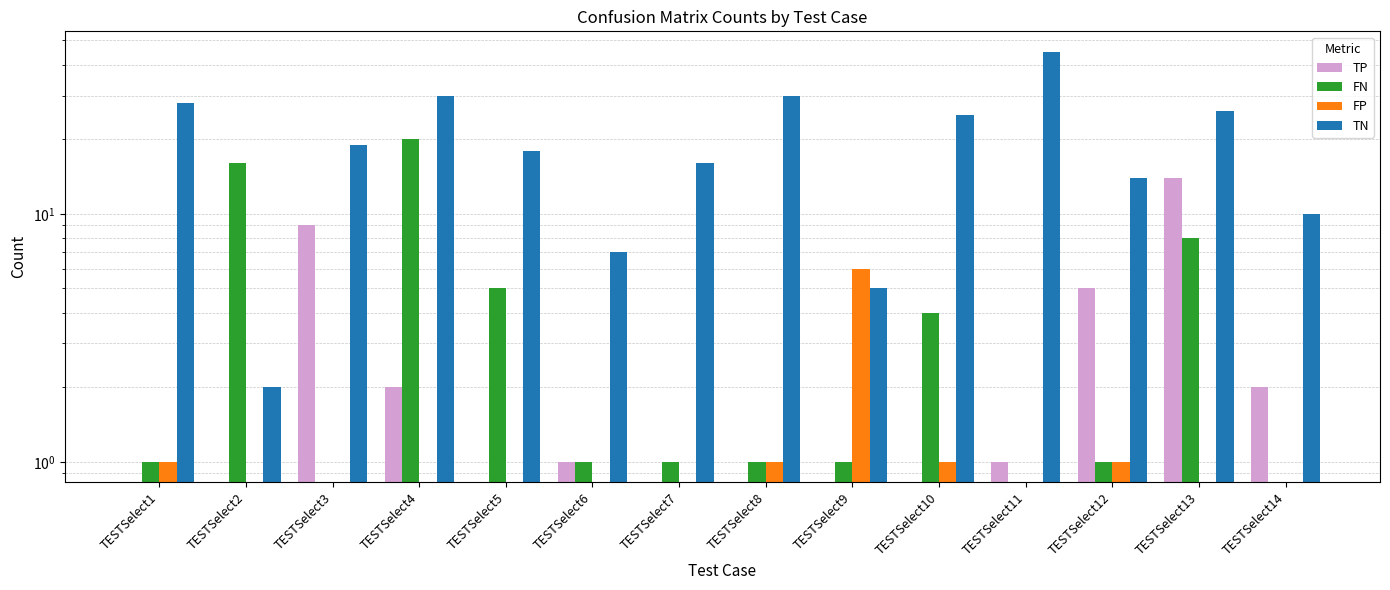

What is the spread (max minus min) of values at TESTSelect1?

28